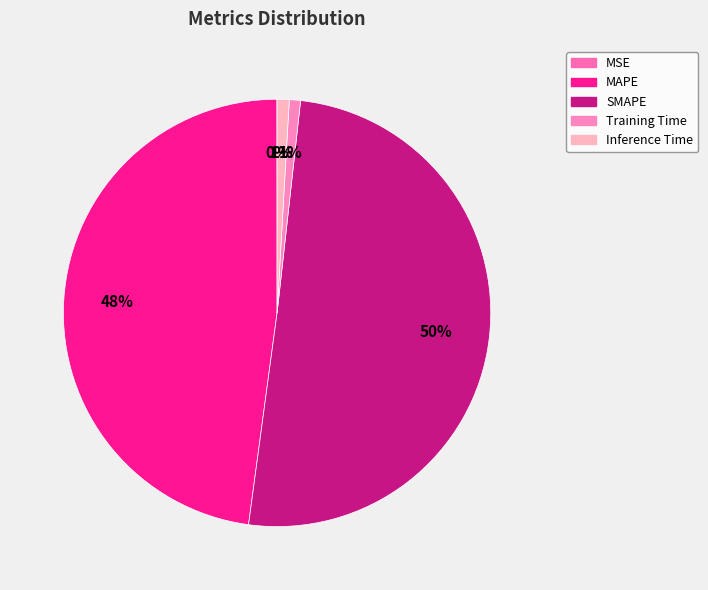

What is the ratio of the value at MAPE to the value at SMAPE?

0.9